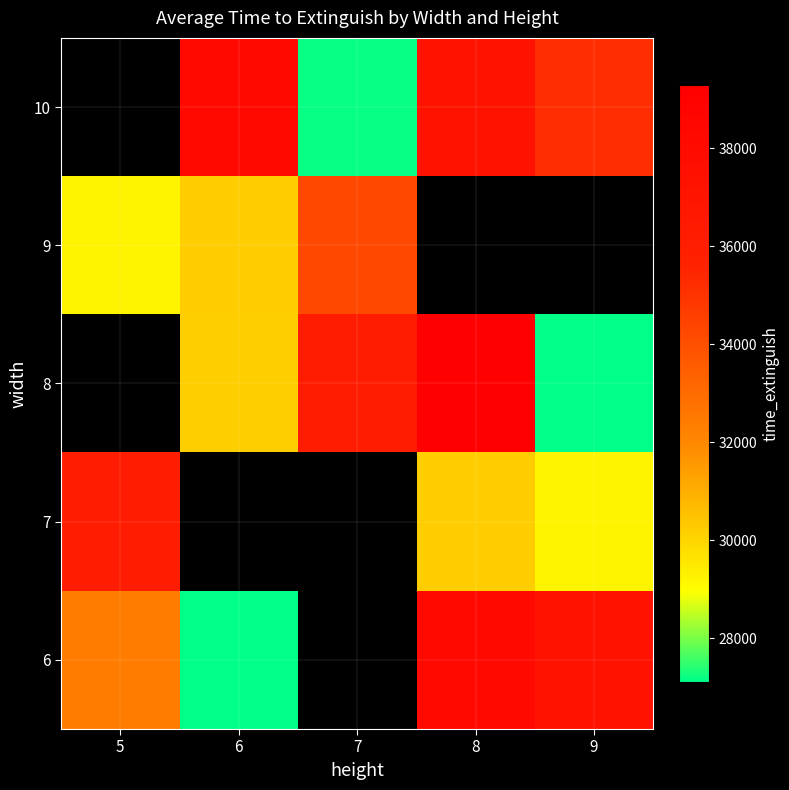

What is the minimum value shown in the chart?

27121.0